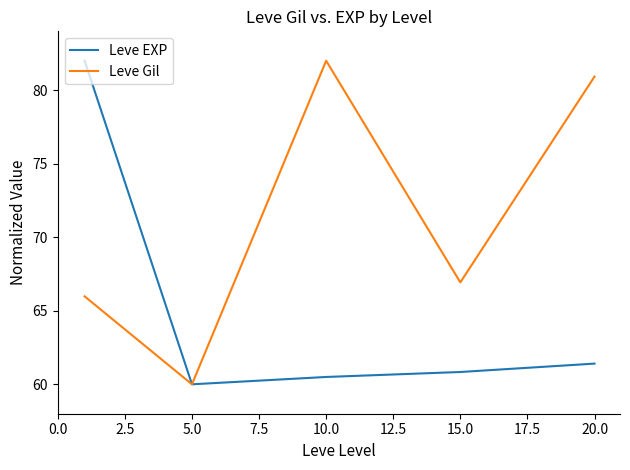

What is the difference between the second highest and minimum values in the Leve Gil series?

20.9